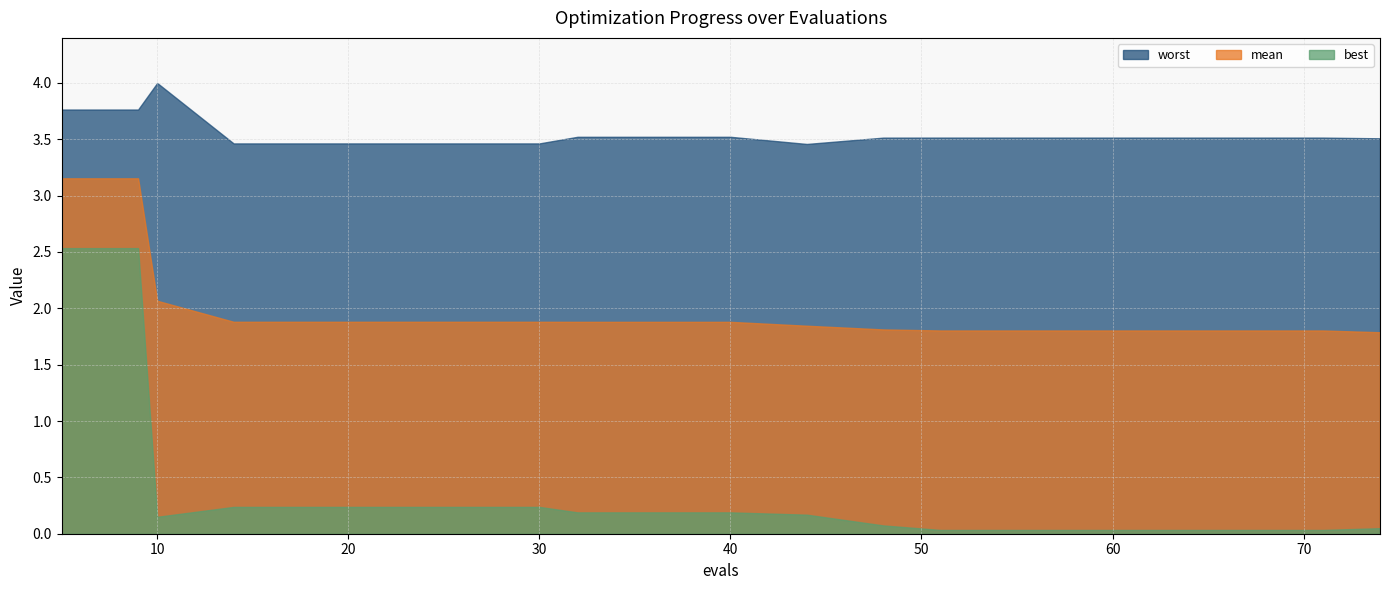

What is the average value of the mean series?

2.0